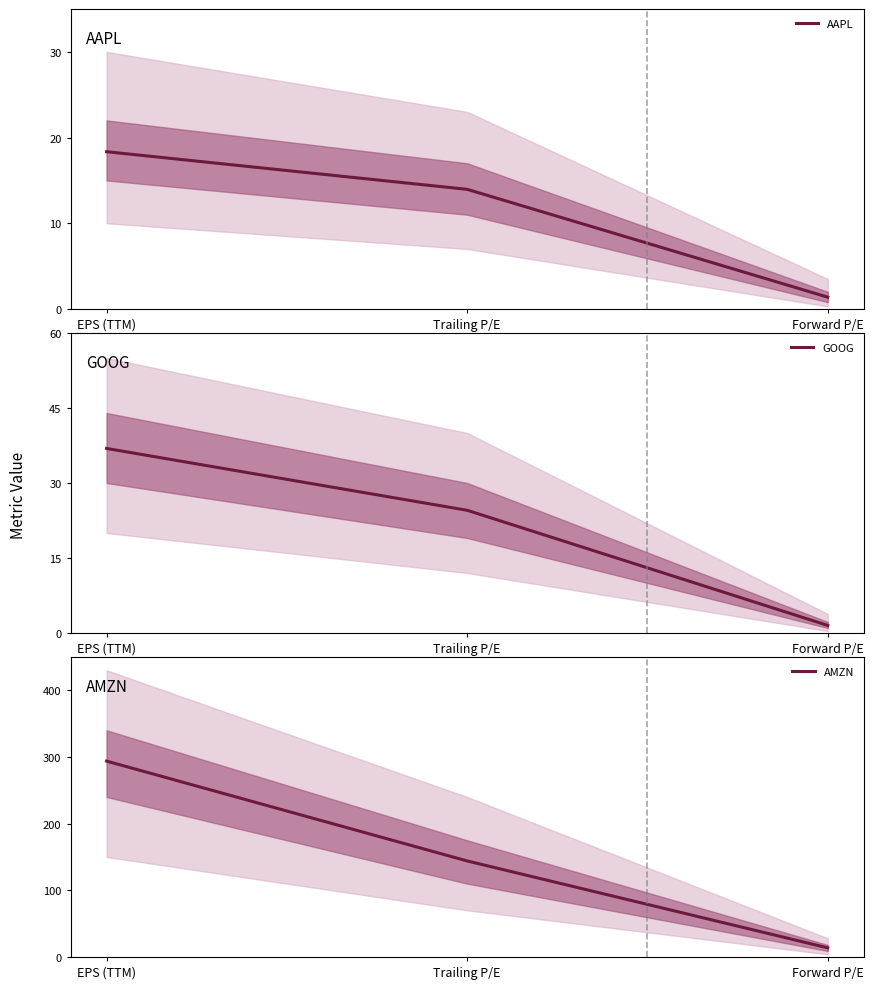

The AAPL series shows 0.8 at Forward P/E. True or false?

False